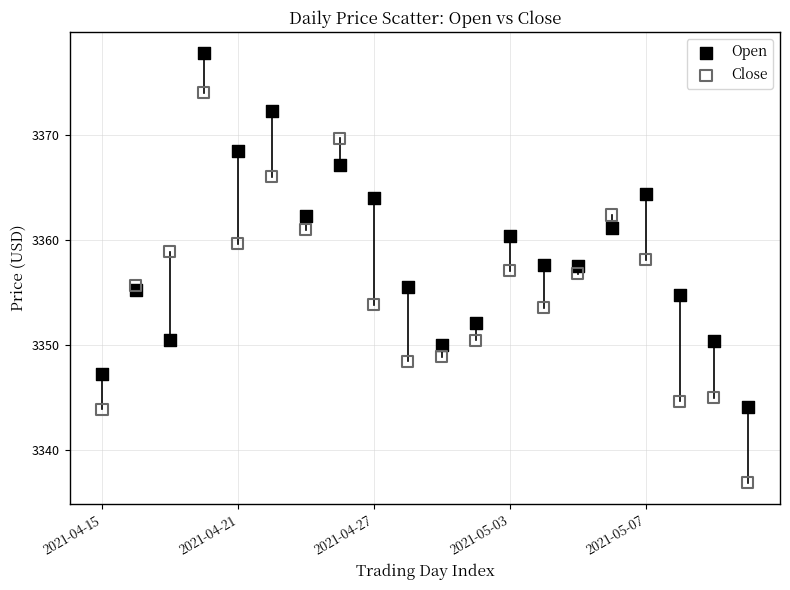

Across all data points, what is the range of Y values (max minus min)?

41.0